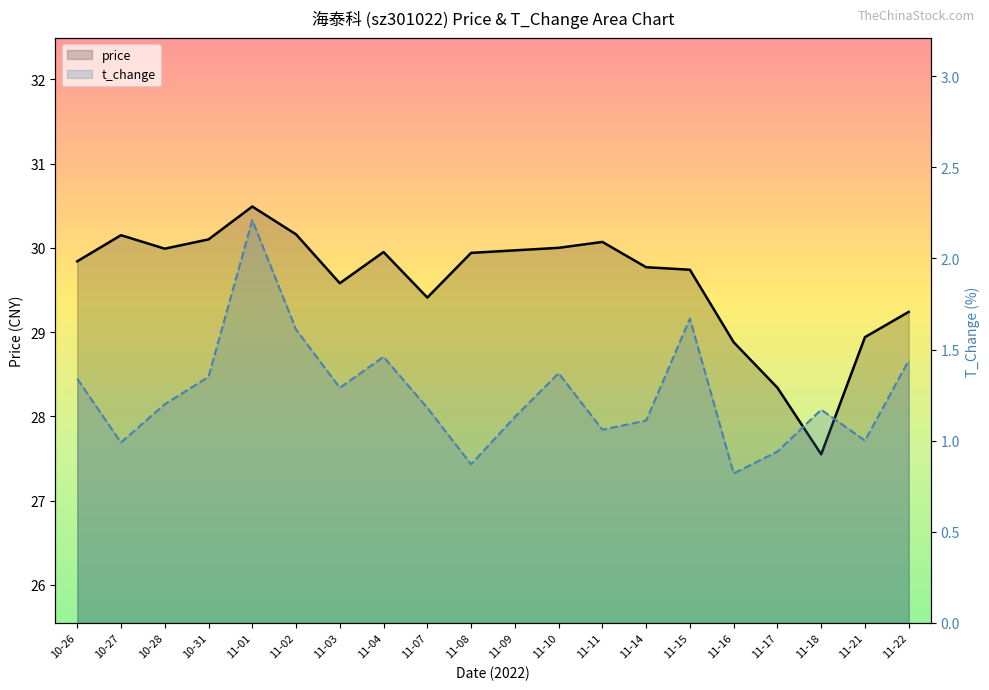

How many categories are shown in the chart?

20